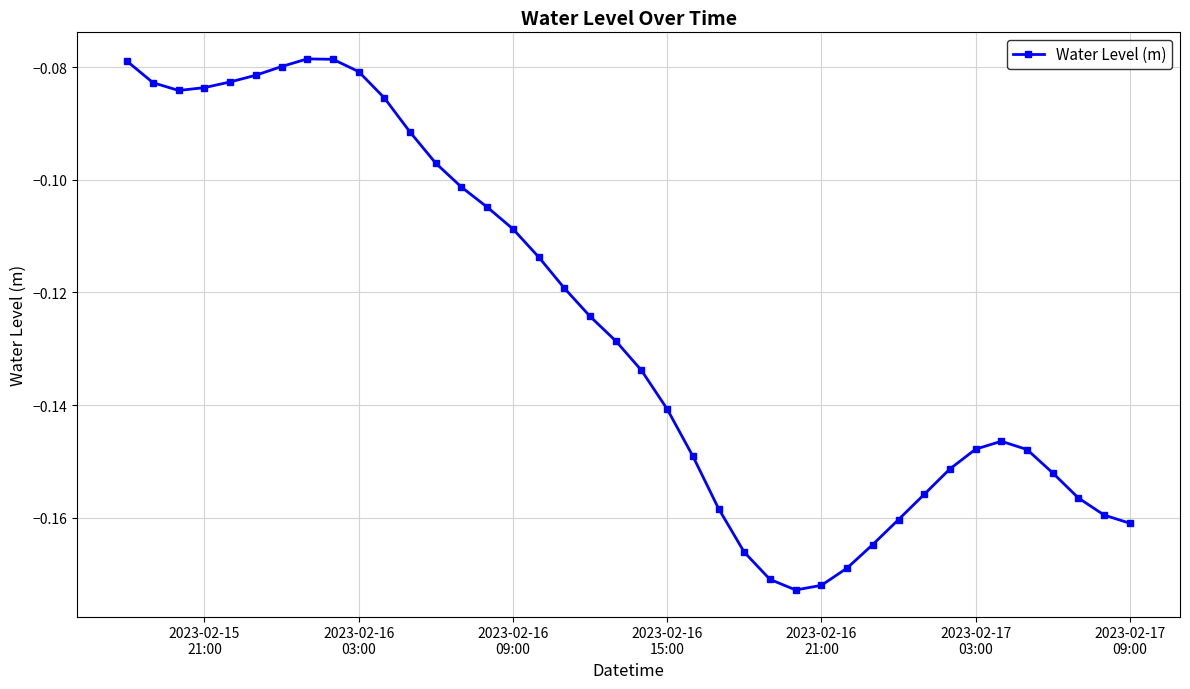

True or false: the data has more than 1 interior local peaks.

True